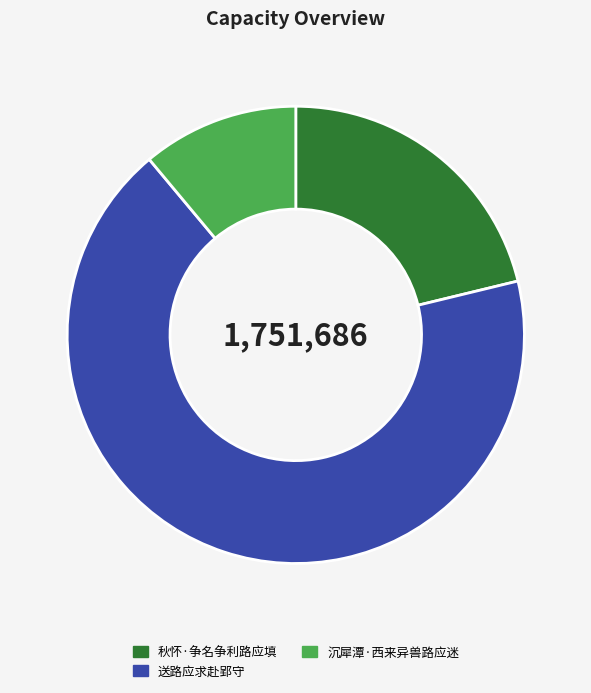

How many slices are in this pie chart?

3